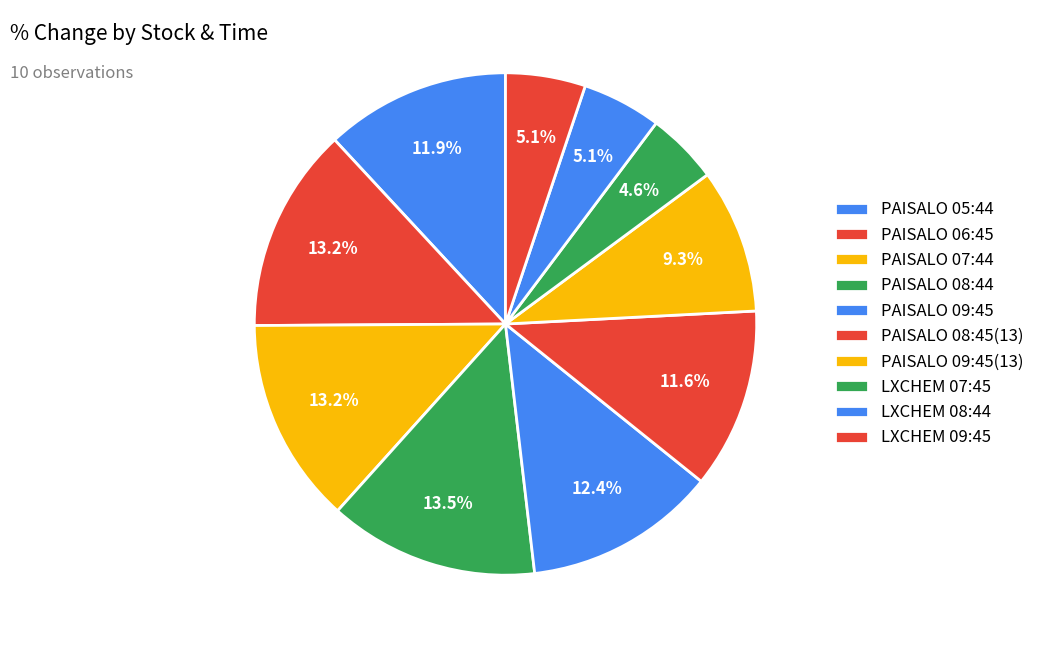

The PAISALO 09:45(13) slice represents 9% of the pie. True or false?

True